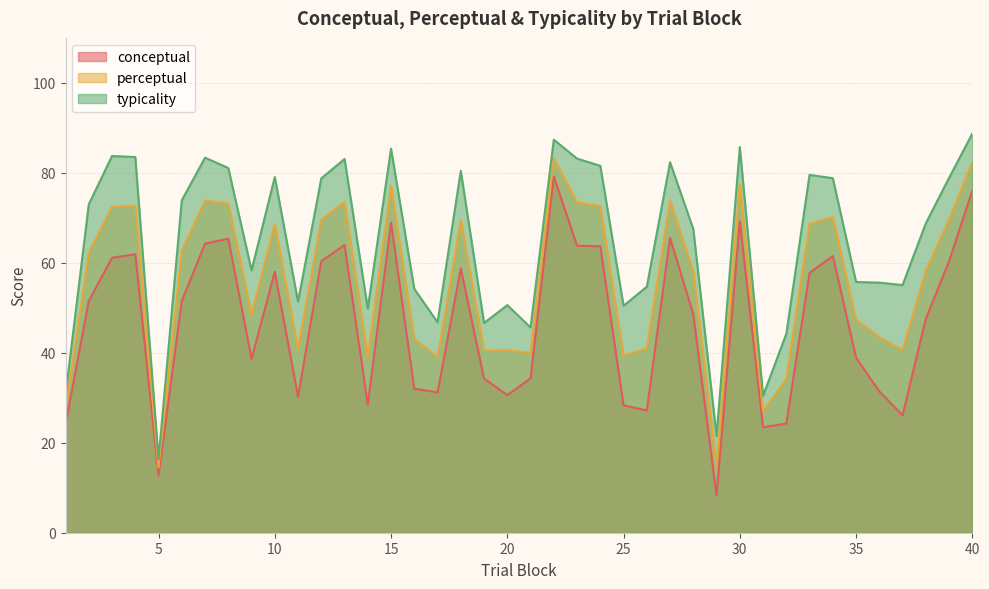

At which label does perceptual reach its minimum?

5